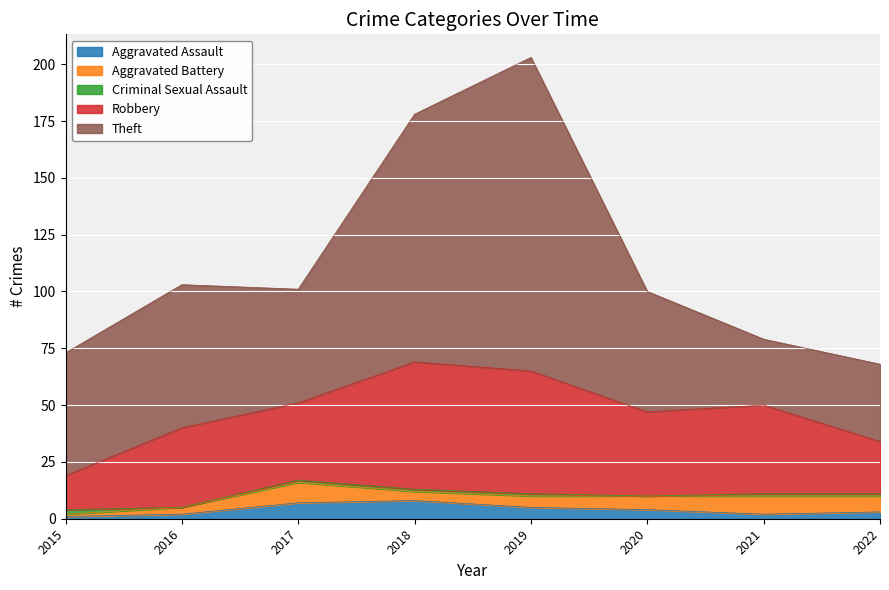

At which category is the sum across all series the highest?

2019